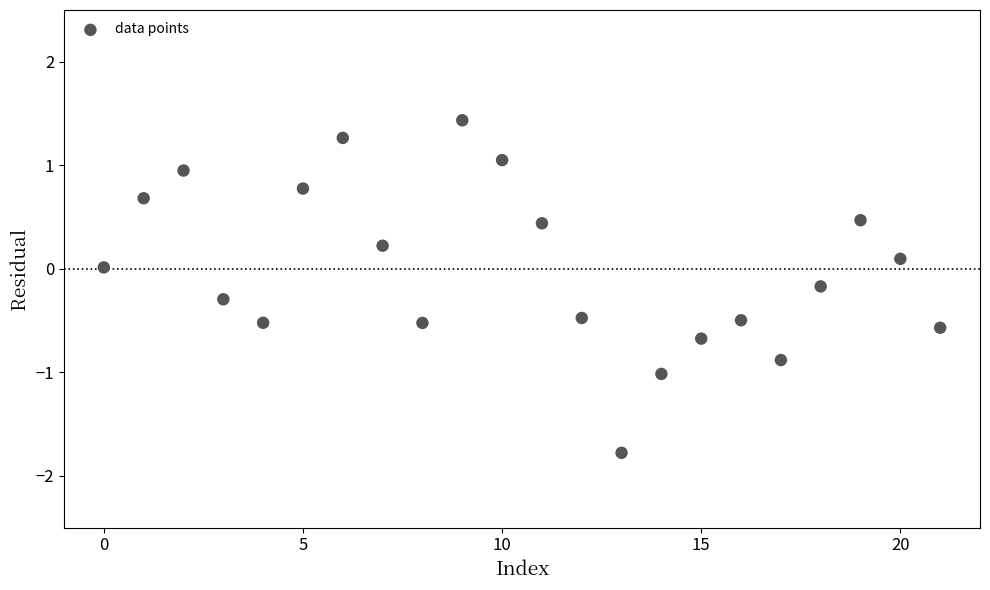

What is the range of Y values (max minus min)?

3.2